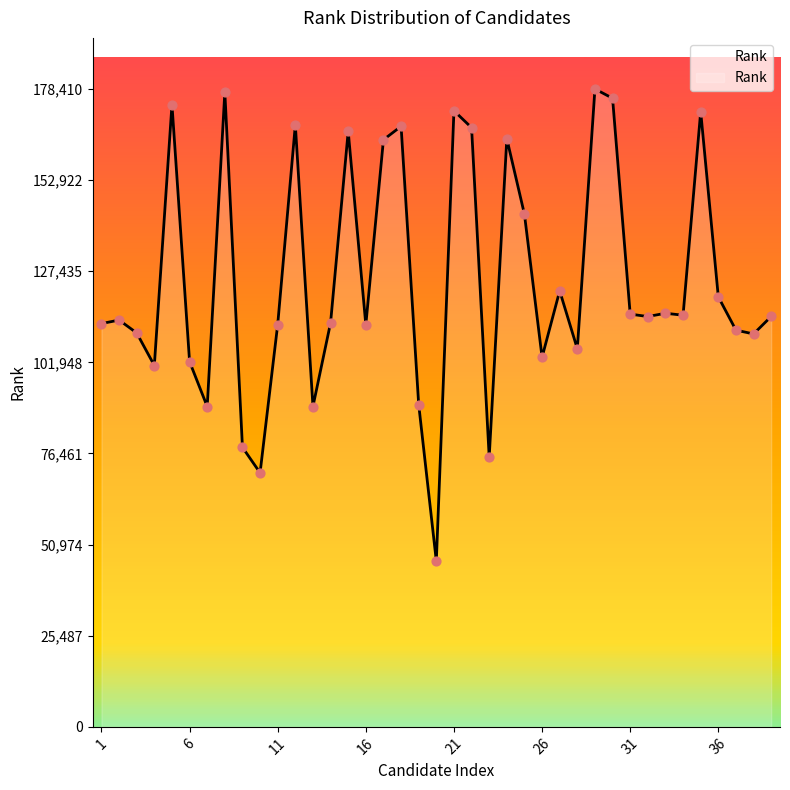

What is the smallest value displayed?

46361